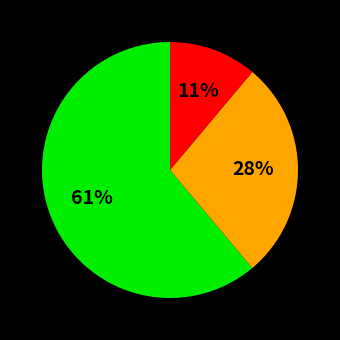

To the nearest percent, what is the average slice percentage?

33%